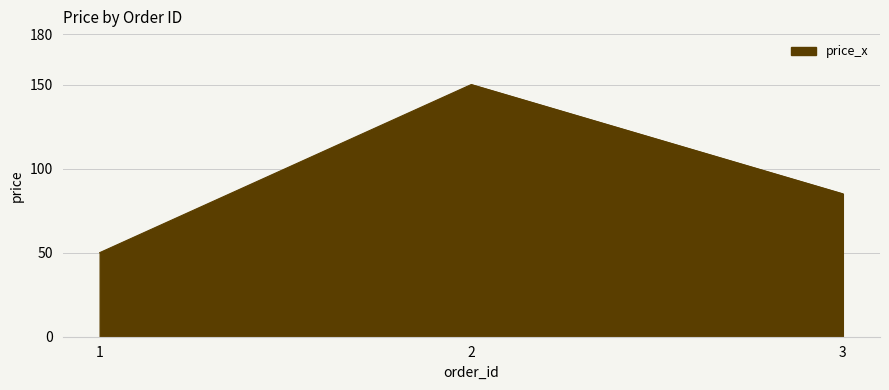

Does the chart display data point markers on the line(s)?

No